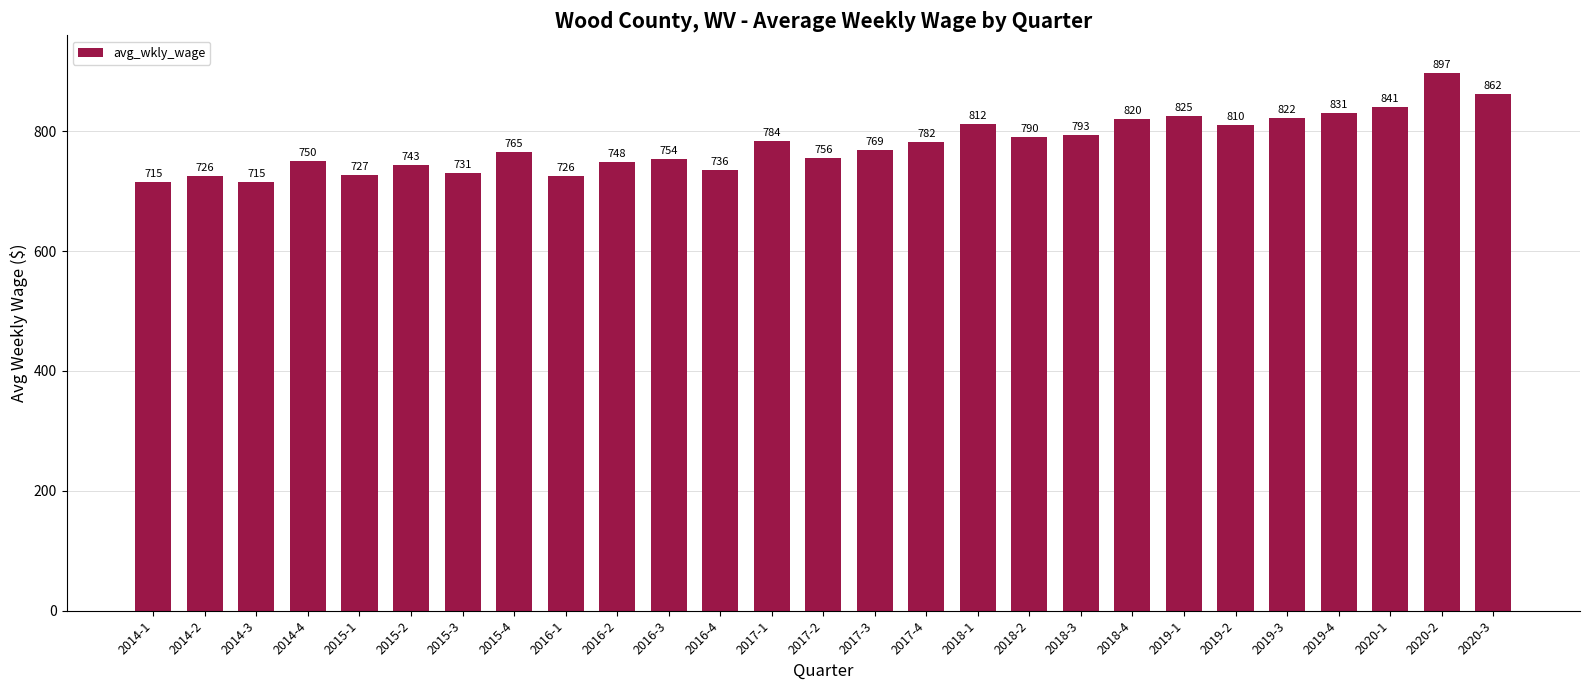

What is the value of the 25th bar from the left?

841